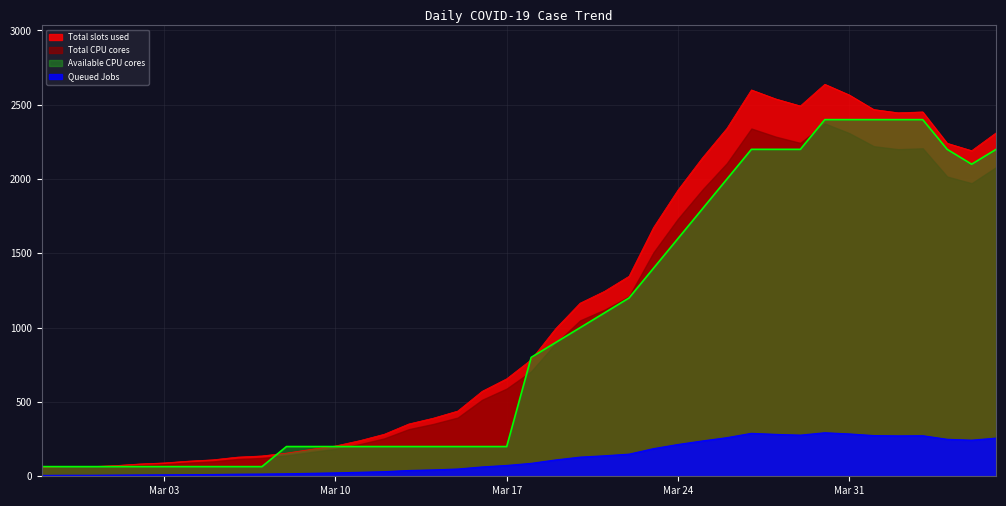

Which series has the widest spread of values?

Total slots used